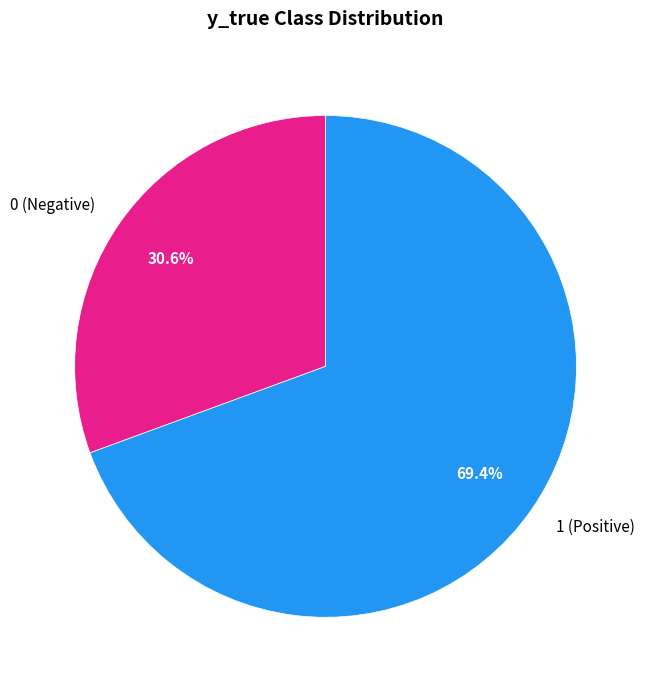

Combined, what portion of the pie is 0 and 1?

100.0%